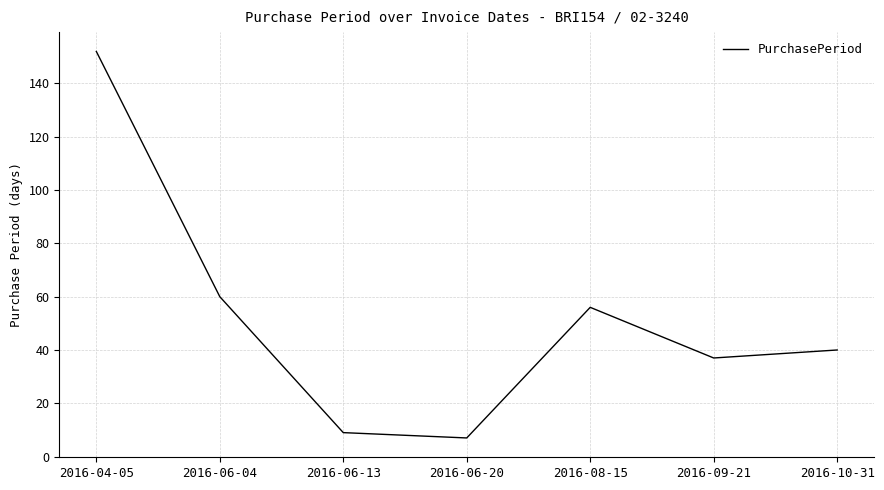

What is the approximate value at 2016-10-31?

40